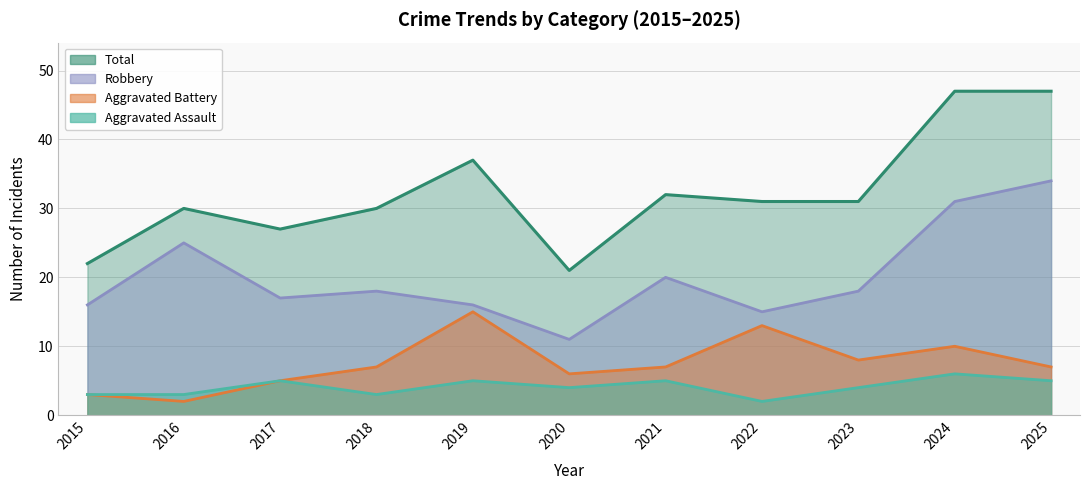

True or false: Robbery and Total intersect in this chart.

False